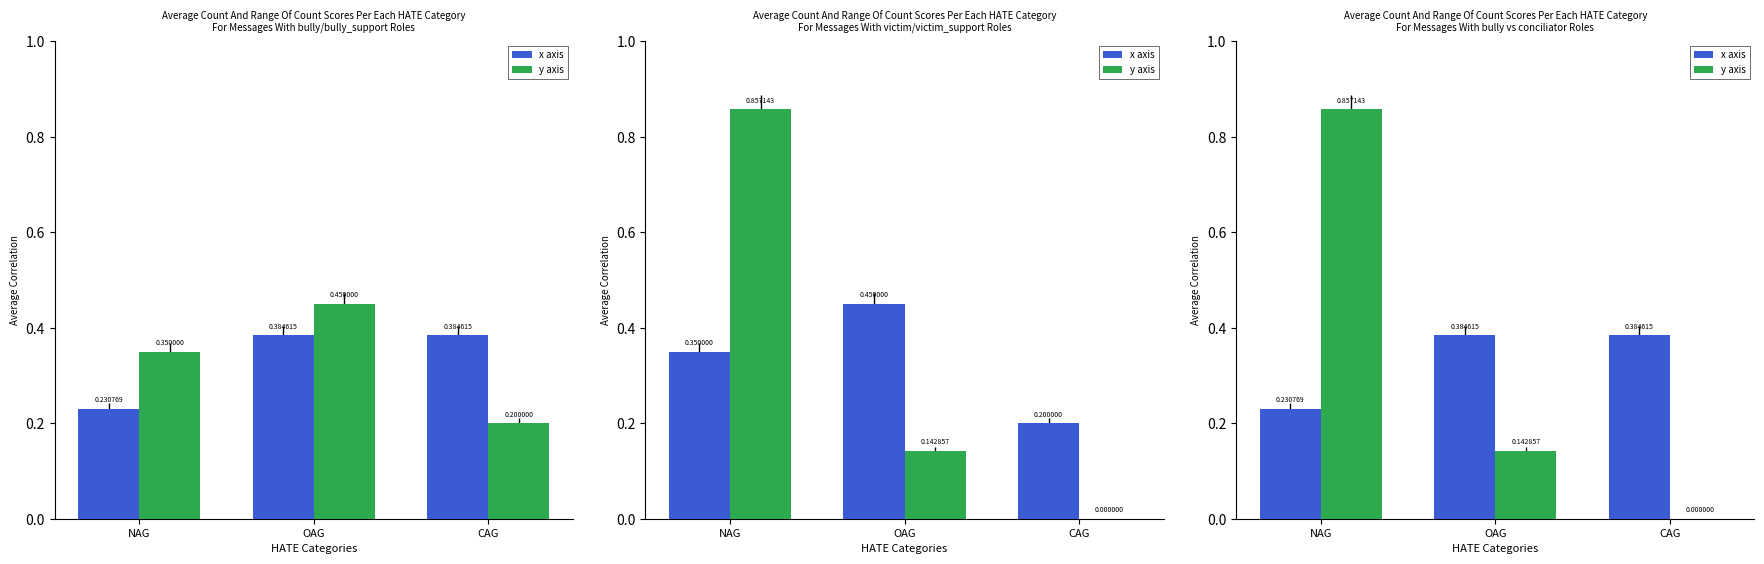

What is the lowest value of the x axis series?

0.2